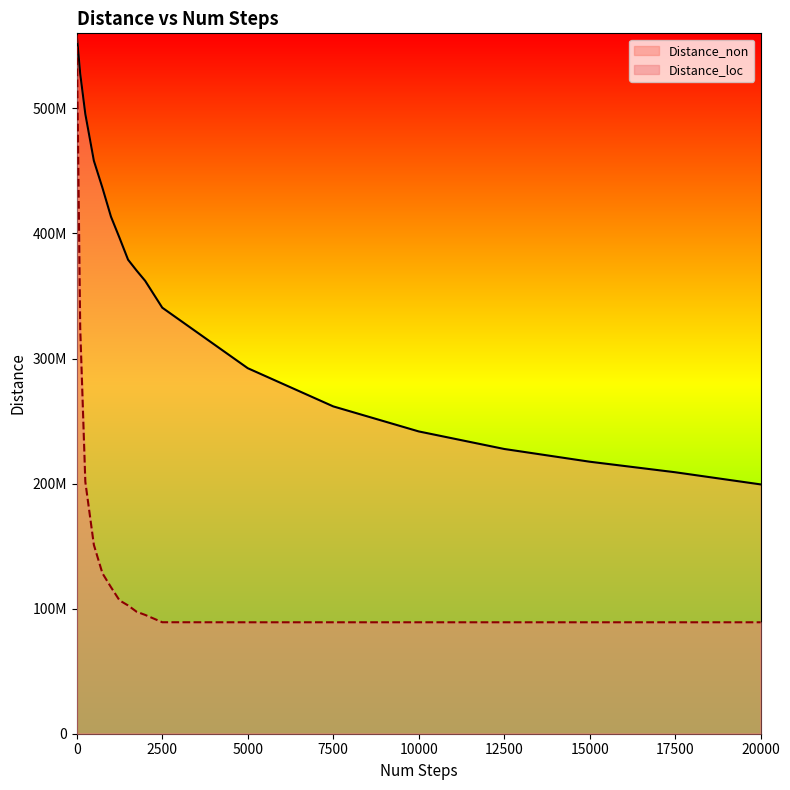

At how many categories does at least one series exceed 295884396?

11